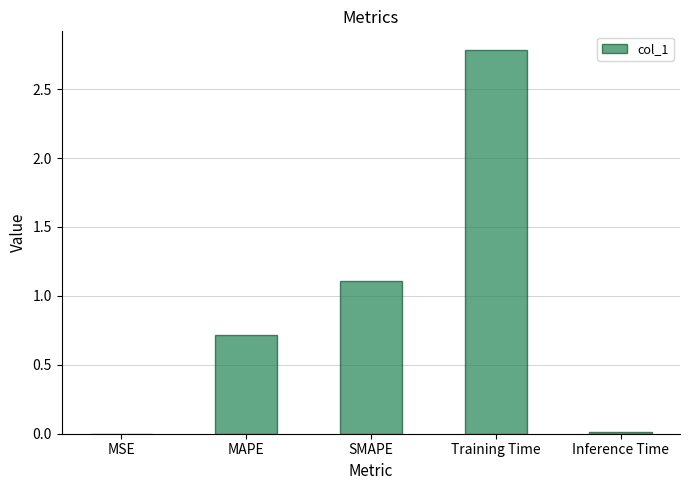

What is the sum of all values?

4.6